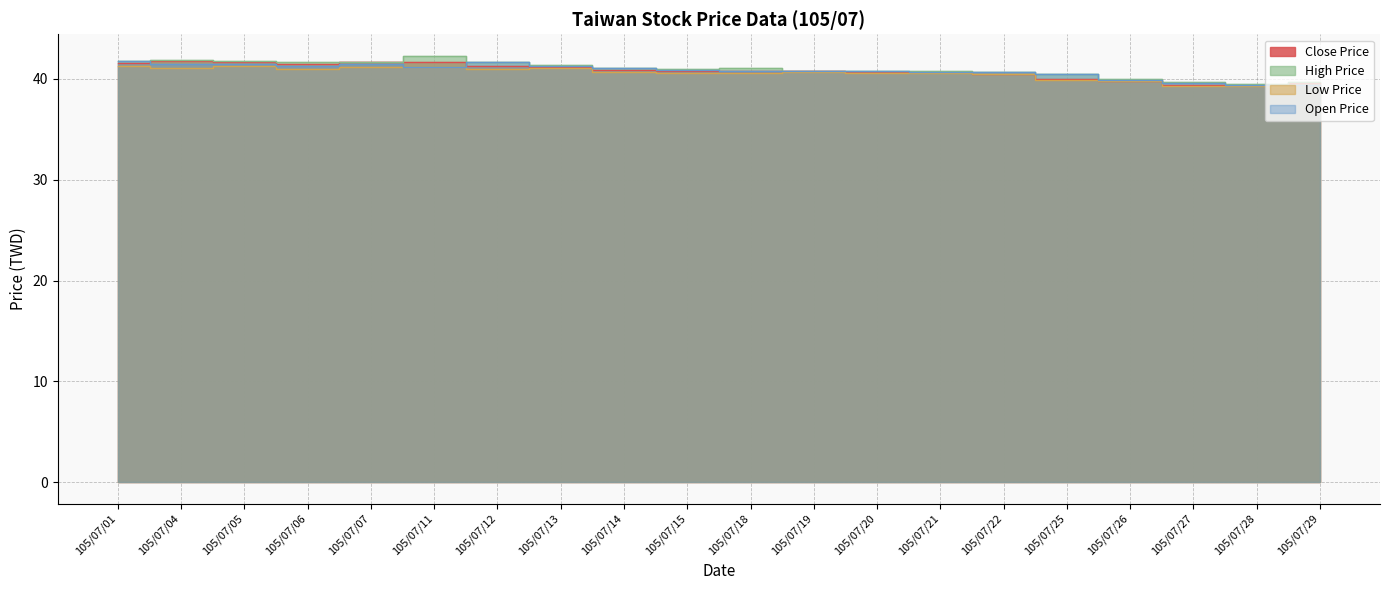

The Open Price series shows 40.8 at 105/07/19. True or false?

True